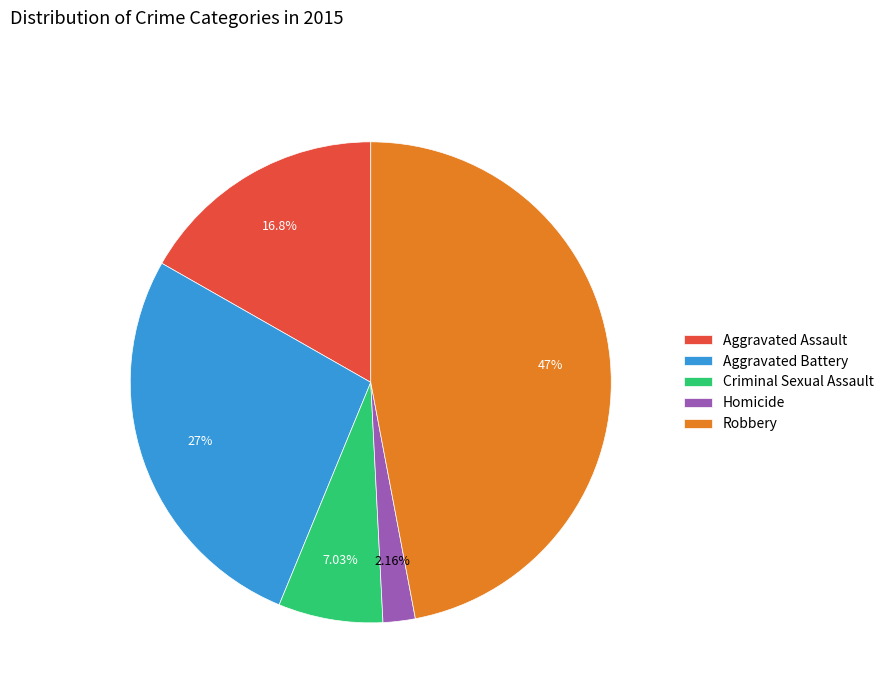

How many segments does this pie chart have?

5